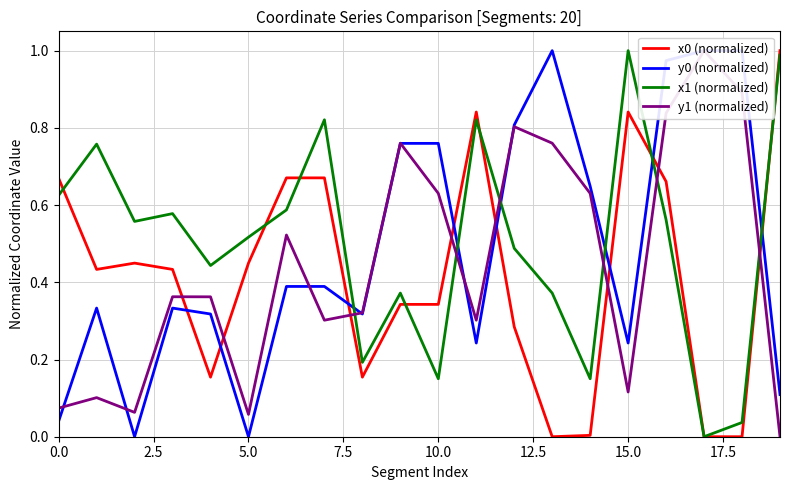

The value of y0 (normalized) at 19 is 0.1. True or false?

True